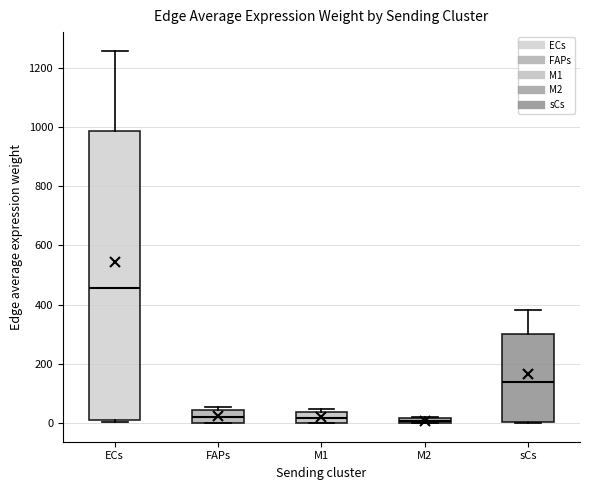

Where is the lower edge of the box for FAPs on the y-axis? The values are not printed on the chart, so give them approximately, as read against the axis.

0